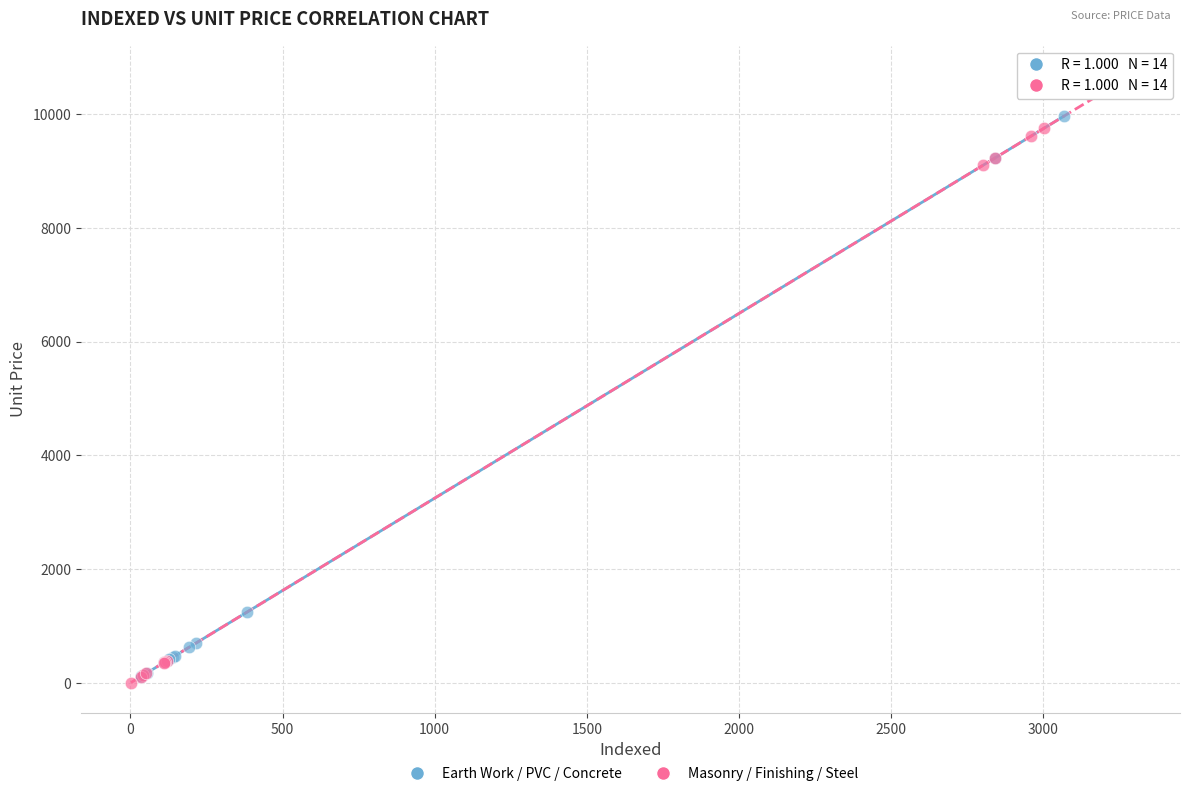

Which series contains the lowest Y value?

Masonry / Finishing / Steel